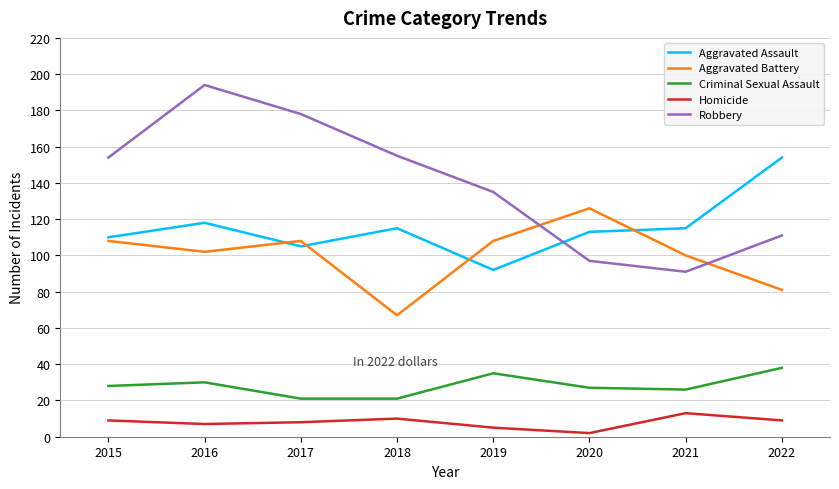

True or false: Aggravated Battery and Homicide cross at least once.

False